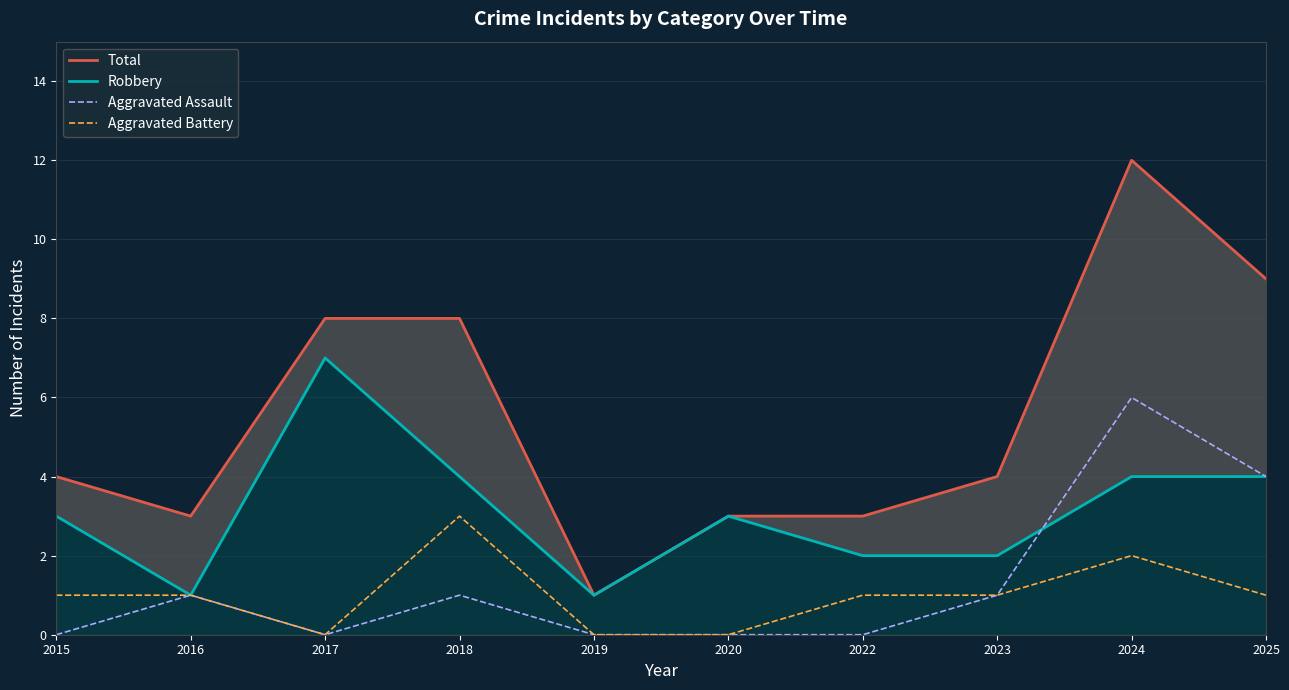

In Aggravated Battery, how many points are lower than both neighbors (excluding endpoints)?

1